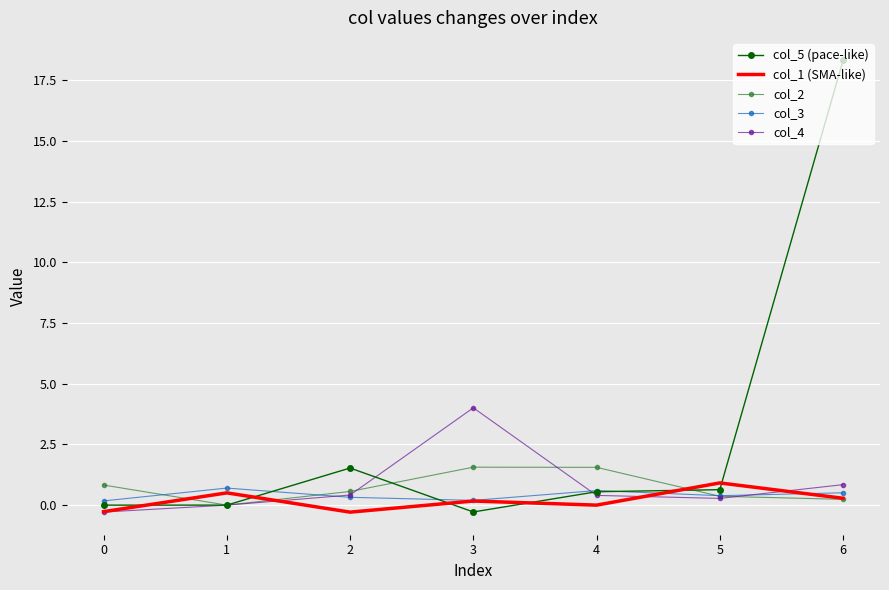

What is the maximum value for col_1 (SMA-like)?

0.9